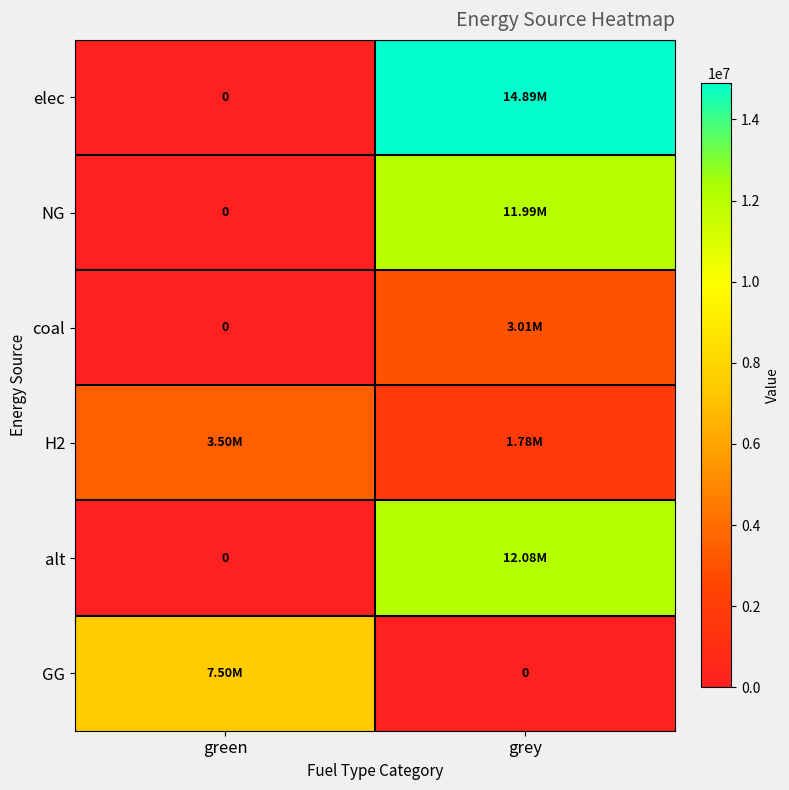

Is it true that NG equals 0.0 at green?

True